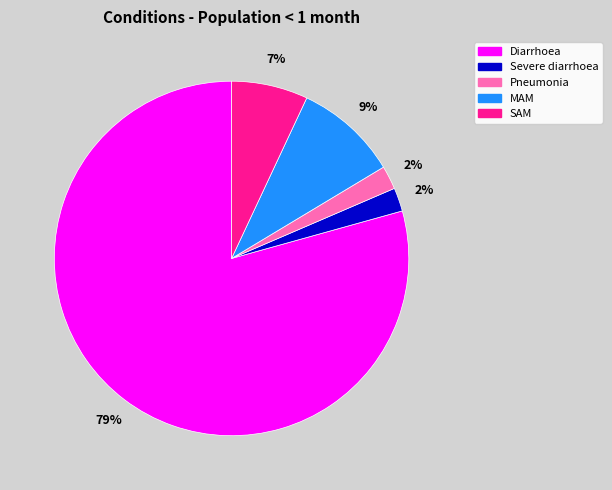

Which has a higher value, Pneumonia or MAM?

MAM